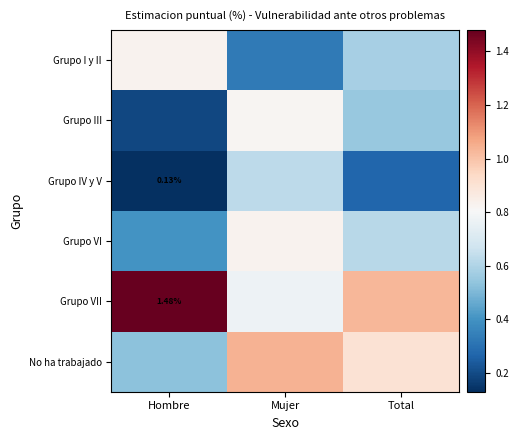

How many series are shown in this chart?

6